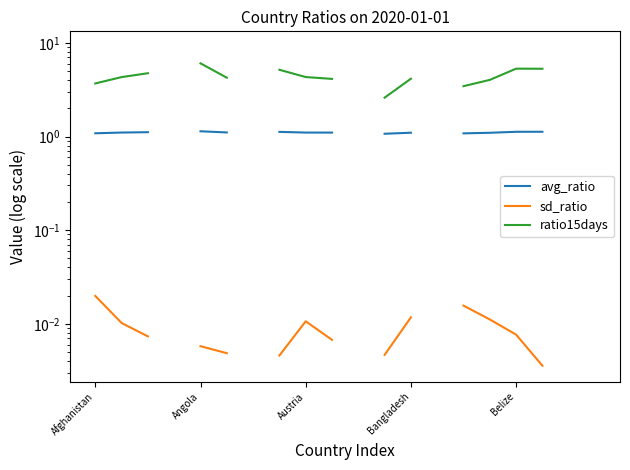

Which series has the widest spread of values?

ratio15days